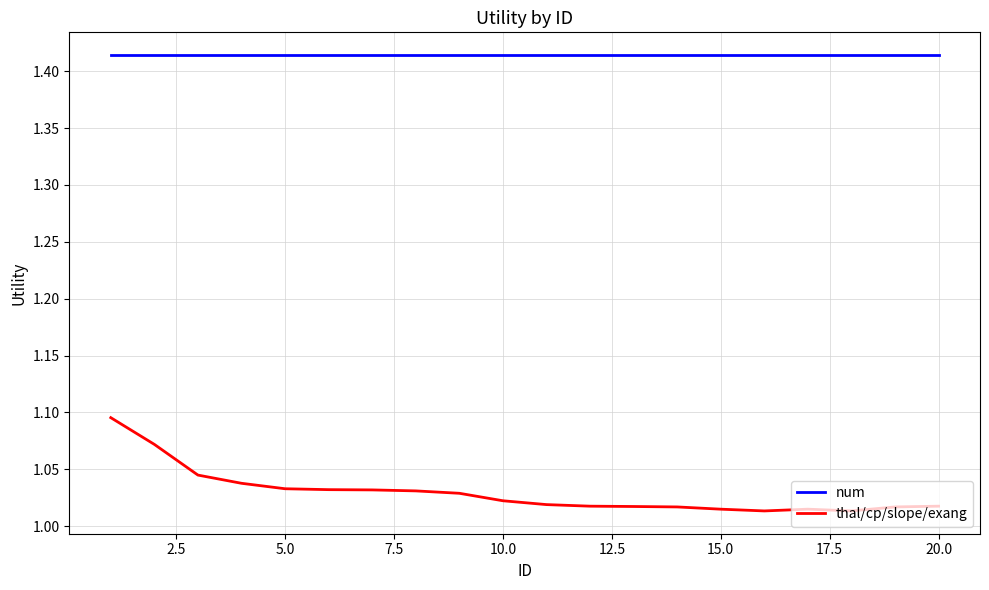

Which series has the largest total across all categories?

num